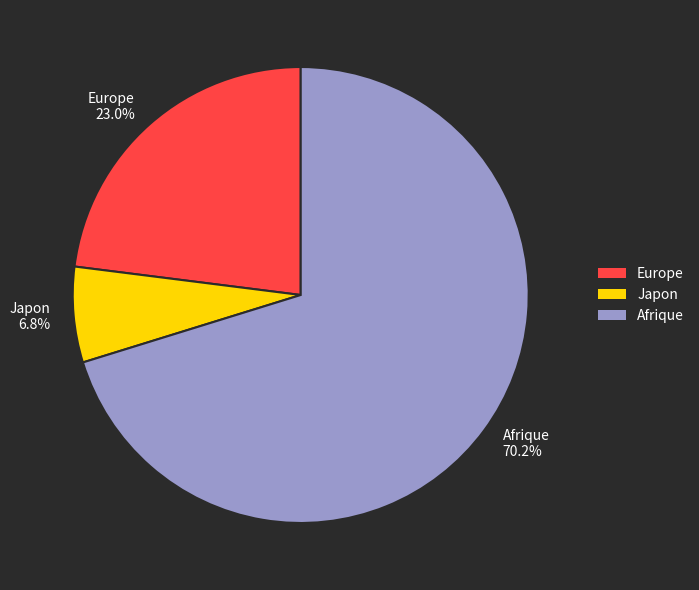

How many segments does this pie chart have?

3